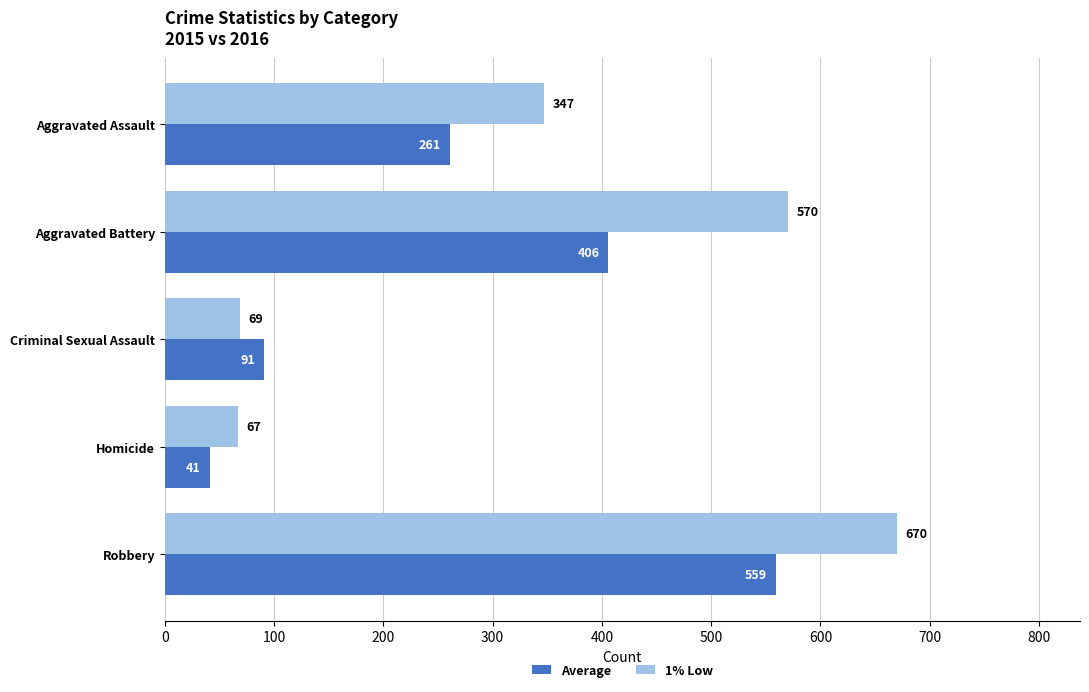

What is the sum of all Average values?

1358